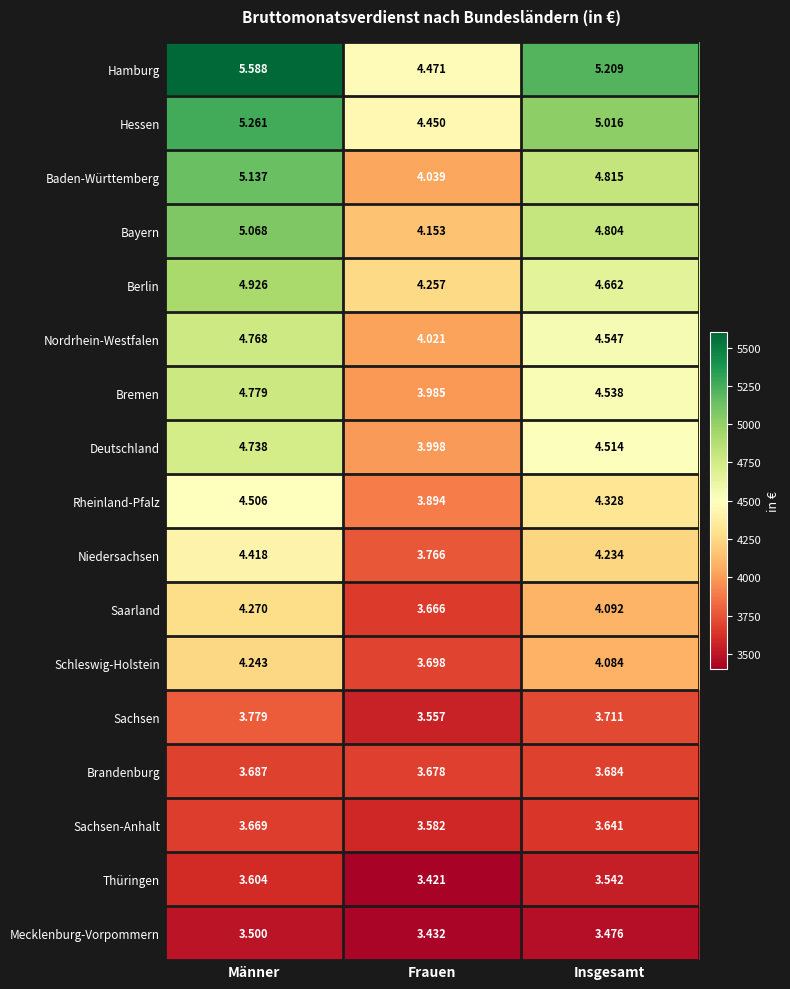

What is the difference between the highest and lowest values at Insgesamt?

1733